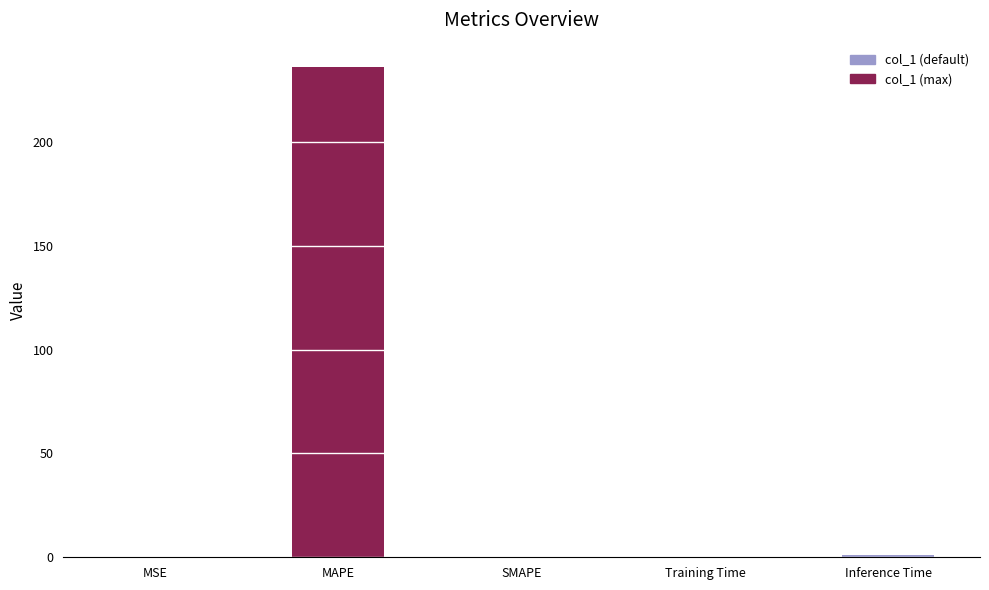

Between Training Time and MAPE, which is larger?

MAPE